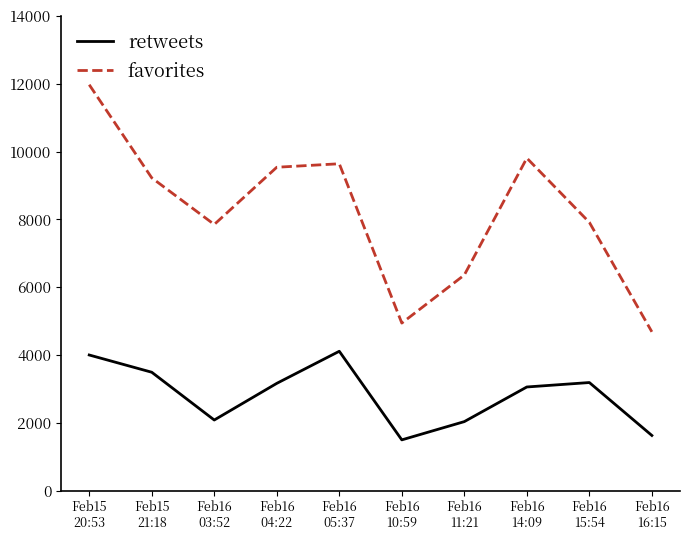

List the series in order of their overall mean, highest first.

favorites, retweets